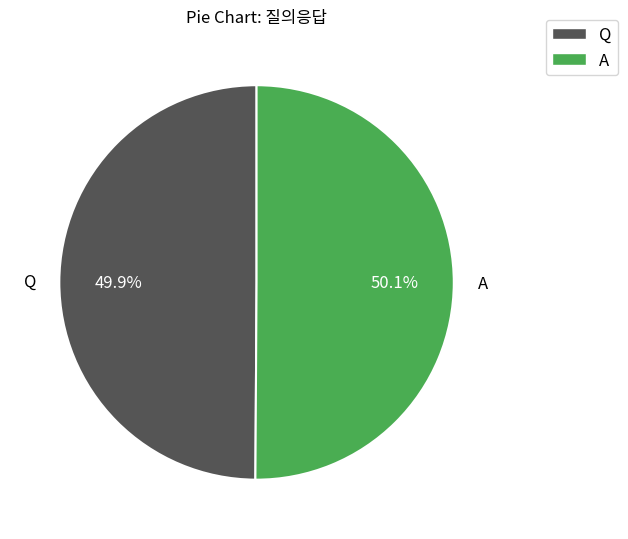

What percentage is the Q slice, to the nearest percent?

50%